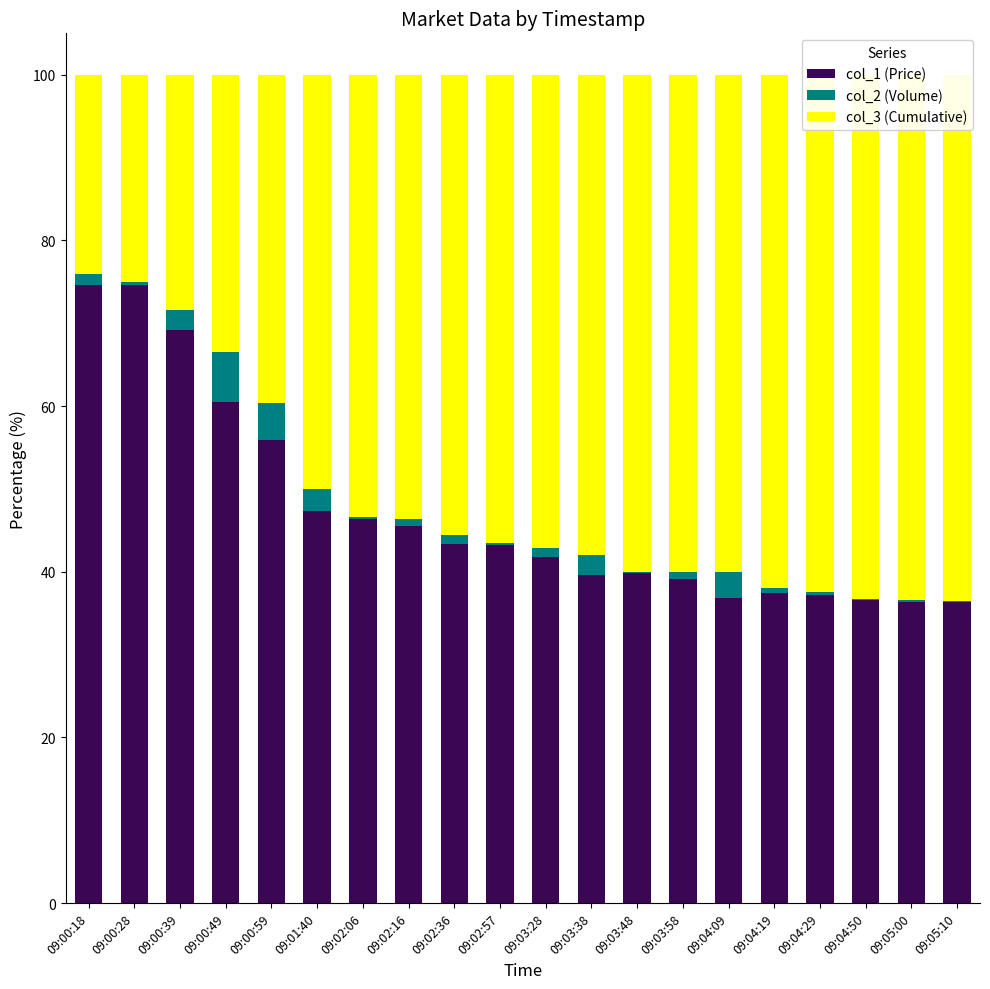

What position from the right is 09:03:38?

9